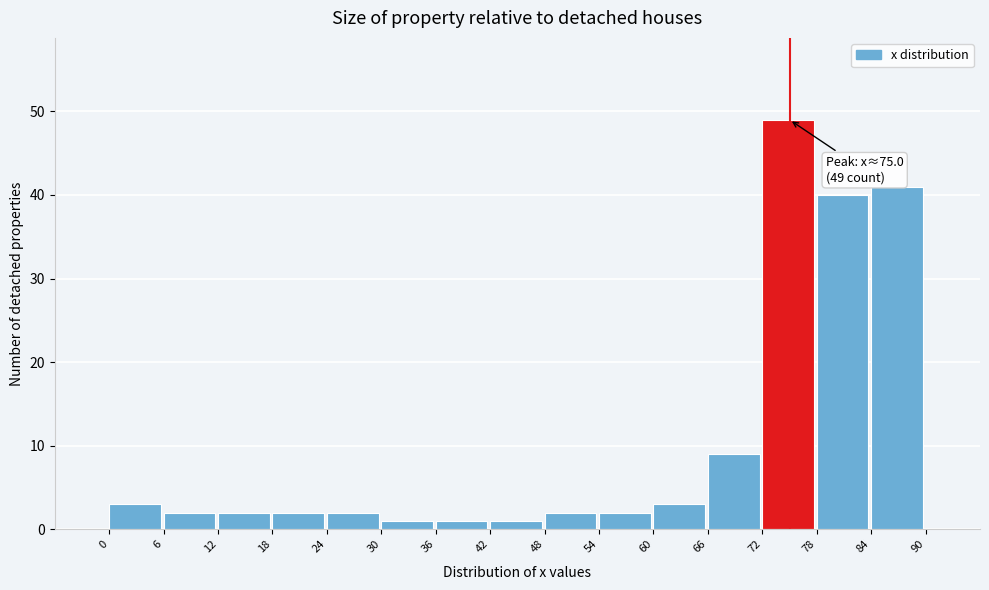

Which range on the x-axis has the tallest bar?

72 to 78